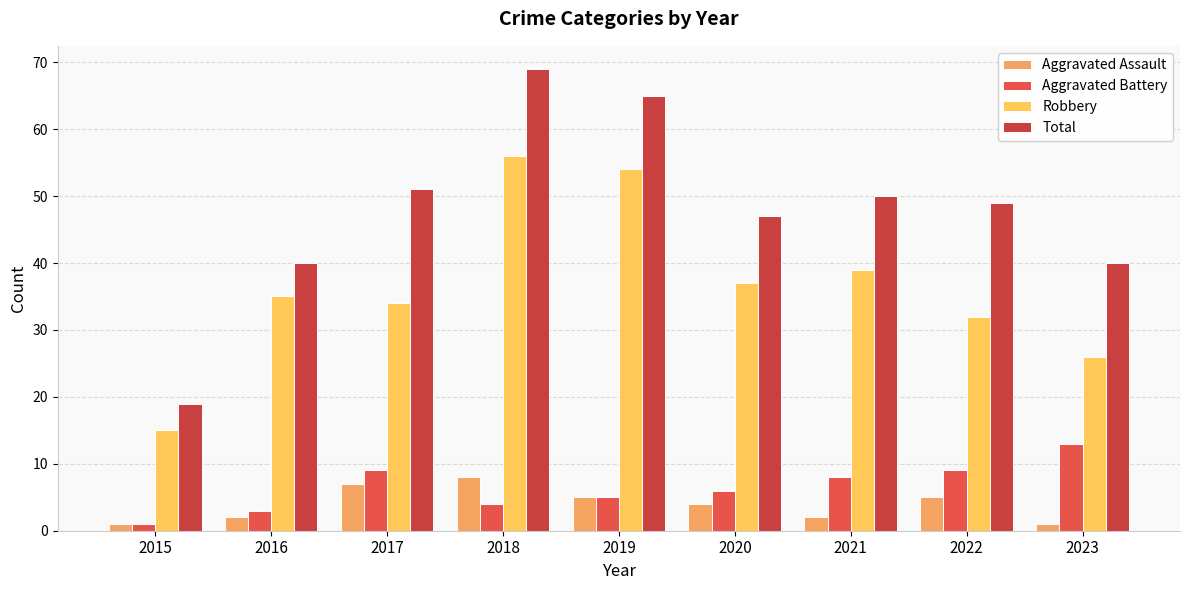

Reading left to right, extract all data points from this chart.

Aggravated Assault: 1	2	7	8	5	4	2	5	1
Aggravated Battery: 1	3	9	4	5	6	8	9	13
Robbery: 15	35	34	56	54	37	39	32	26
Total: 19	40	51	69	65	47	50	49	40